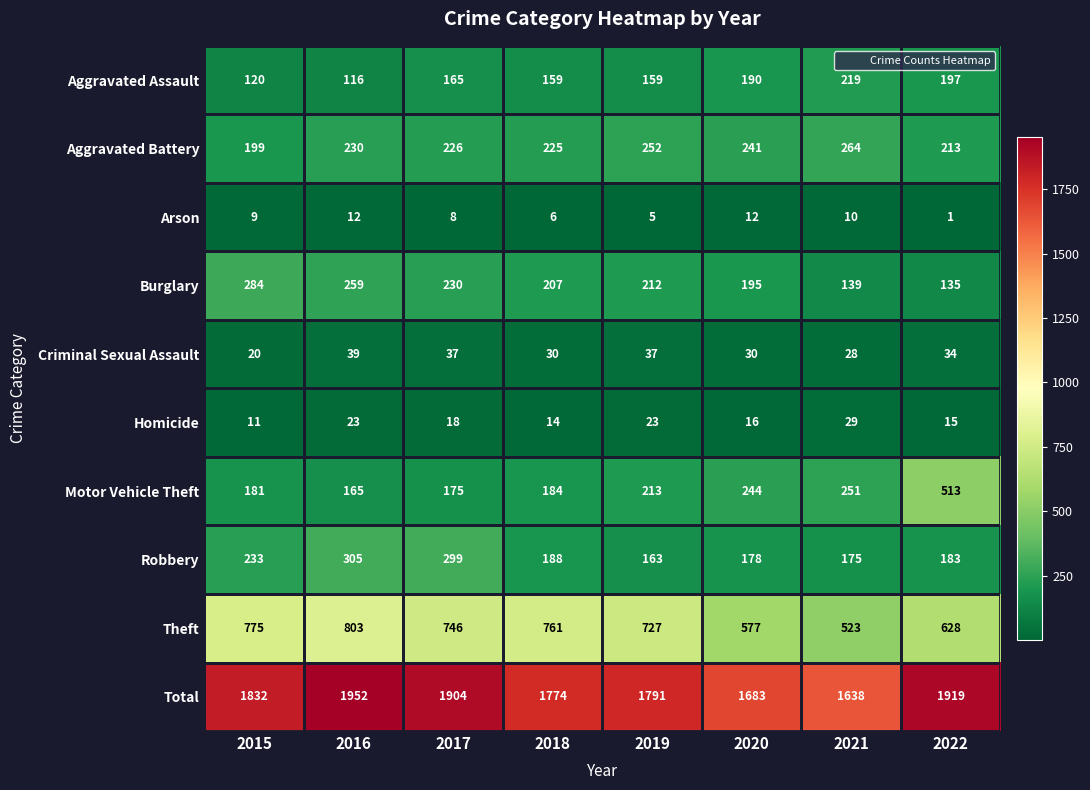

List the series in order of their peak value, highest first.

Total, Theft, Motor Vehicle Theft, Robbery, Burglary, Aggravated Battery, Aggravated Assault, Criminal Sexual Assault, Homicide, Arson